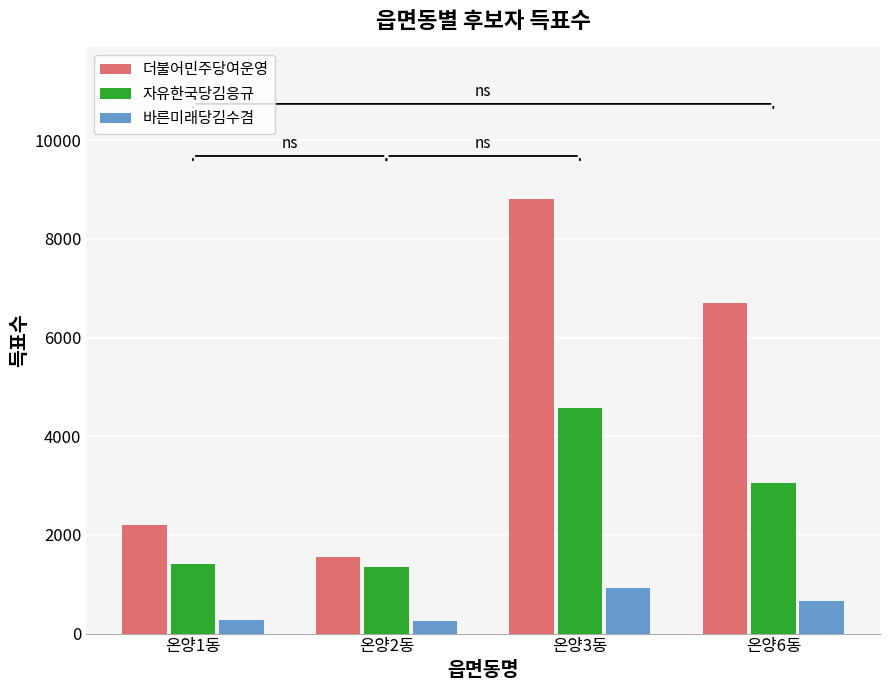

What is the lowest value of the 바른미래당김수겸 series?

262